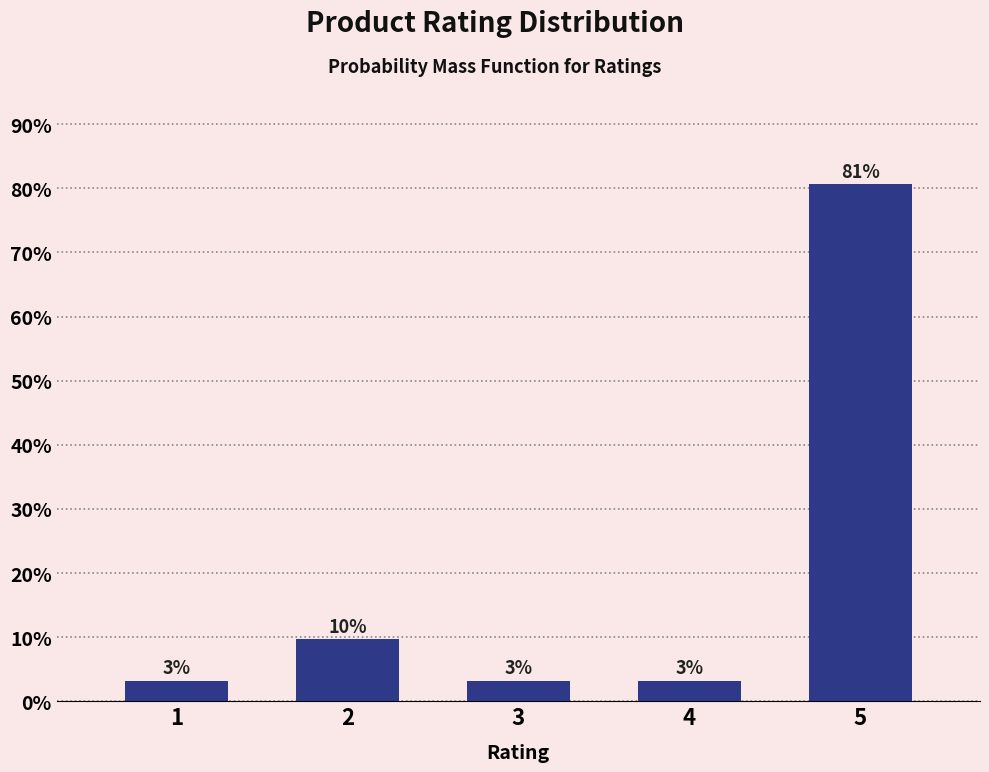

Does the chart contain any negative values?

No